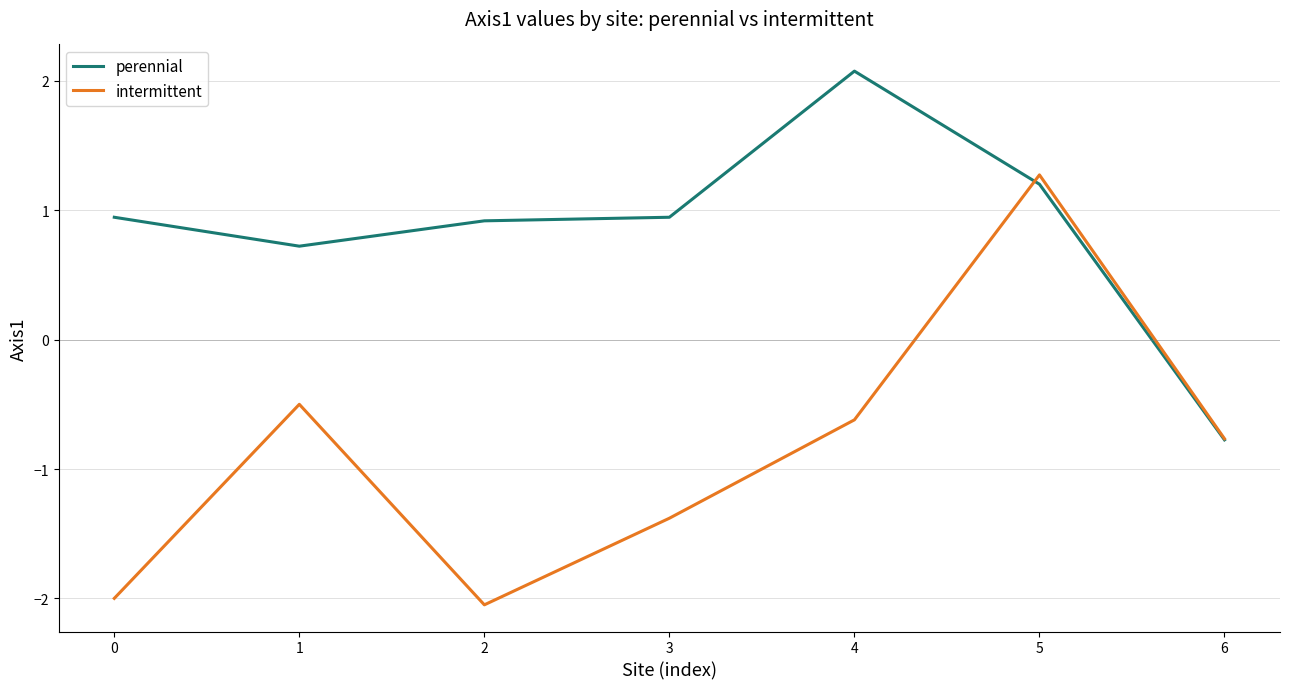

Which series has the largest range (max minus min)?

intermittent